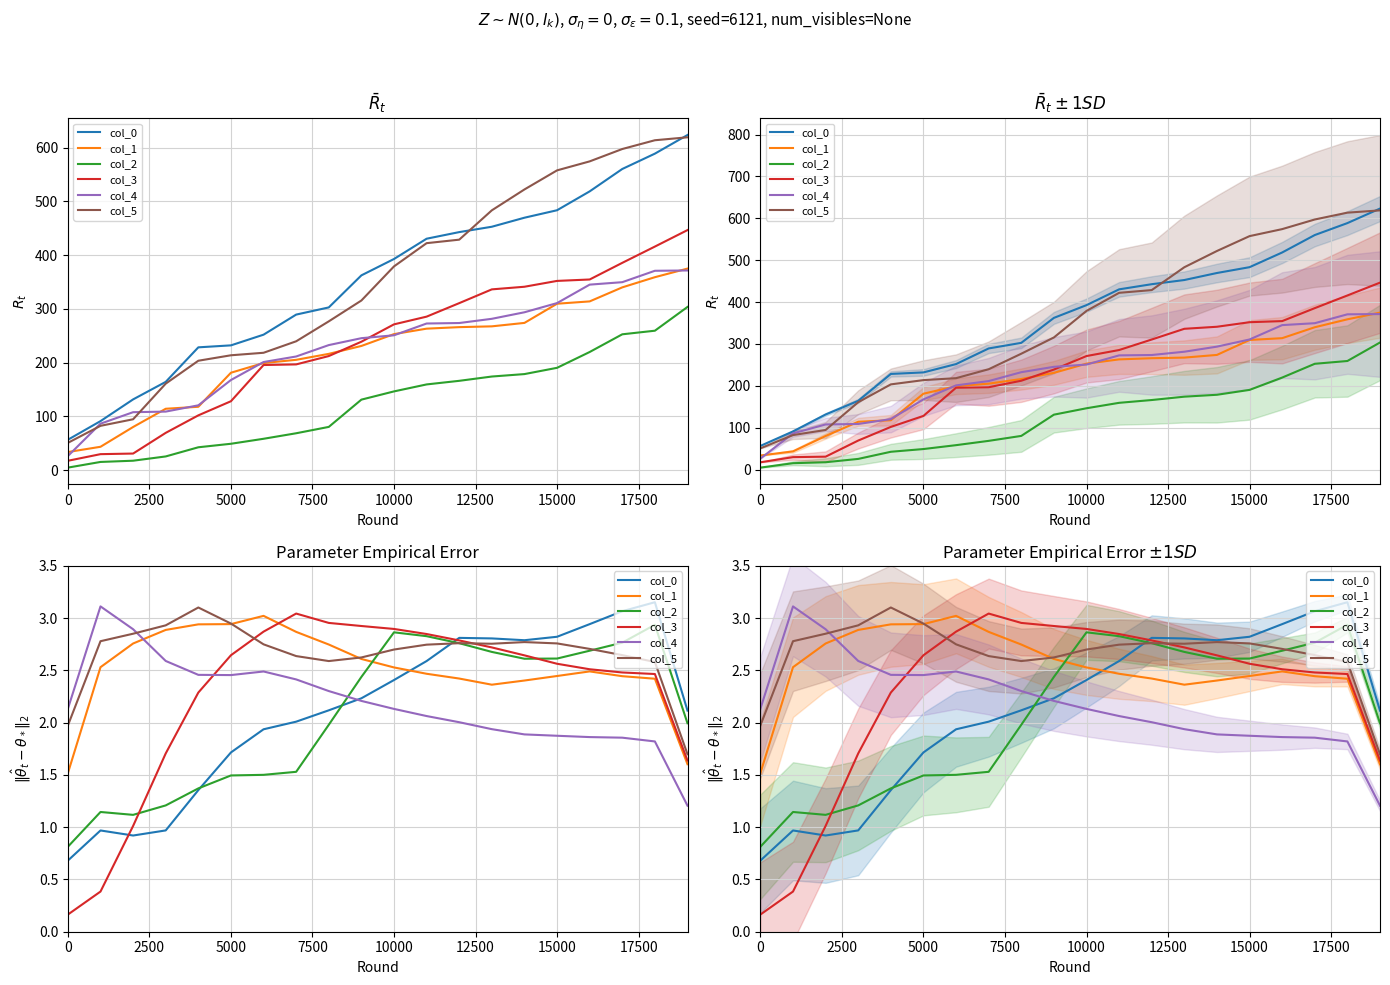

The col_3 series shows 1.2 at 17. True or false?

False